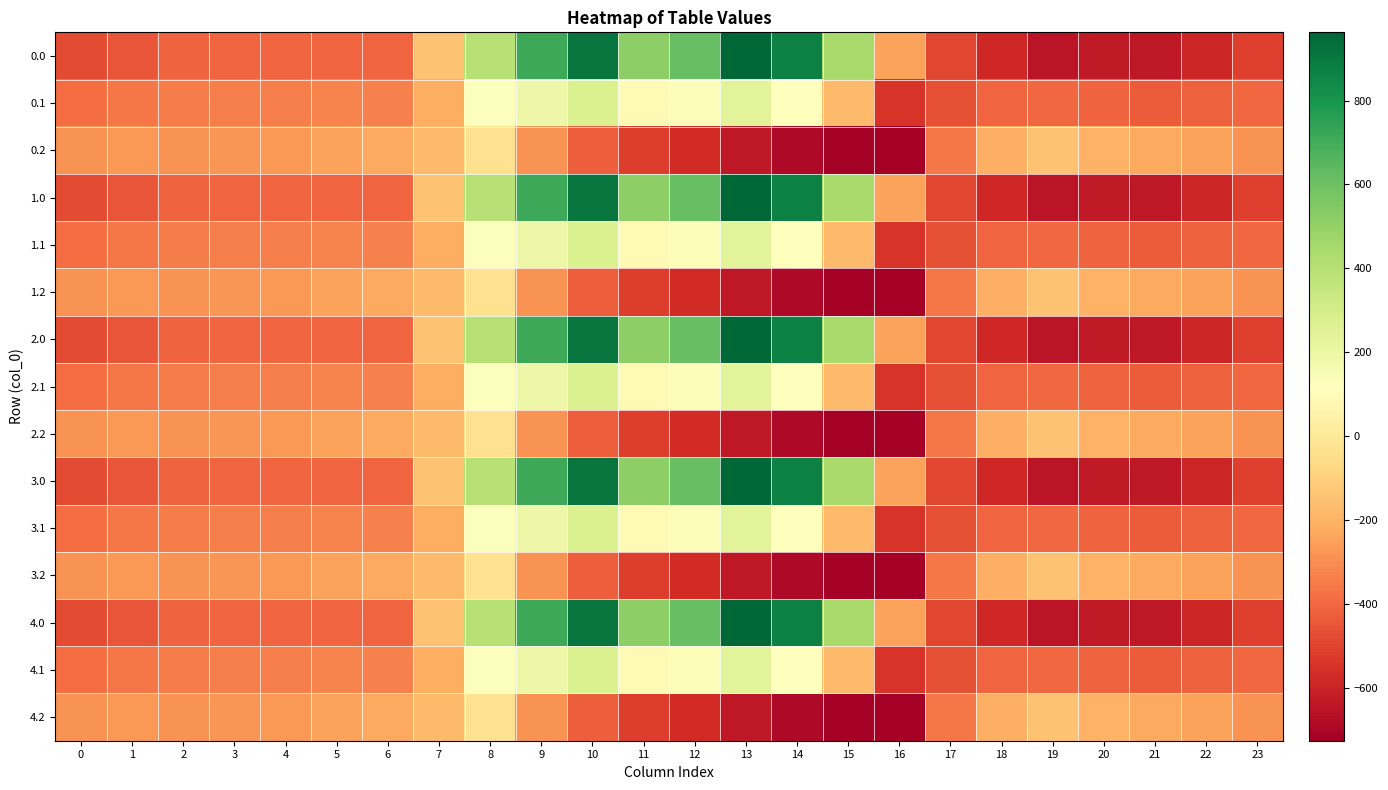

Reading left to right, transcribe all the data shown in this chart.

0.0: 0=-482.0	1=-449.5	2=-410.3	3=-404.4	4=-404.9	5=-403.8	6=-408.0	7=-150.1	8=395.3	9=716.9	10=916.2	11=516.0	12=619.4	13=962.7	14=870.3	15=443.0	16=-250.9	17=-494.8	18=-586.7	19=-649.2	20=-629.9	21=-638.4	22=-592.3	23=-511.3
0.1: 0=-384.6	1=-361.1	2=-347.9	3=-342.7	4=-339.6	5=-325.7	6=-332.2	7=-217.1	8=125.2	9=191.1	10=274.1	11=87.0	12=134.6	13=241.5	14=113.7	15=-173.1	16=-547.3	17=-466.6	18=-405.4	19=-400.2	20=-414.5	21=-432.4	22=-419.9	23=-399.4
0.2: 0=-287.1	1=-272.7	2=-285.5	3=-281.0	4=-274.4	5=-245.0	6=-228.8	7=-176.6	8=-35.3	9=-288.5	10=-423.5	11=-520.6	12=-571.2	13=-640.4	14=-687.4	15=-725.8	16=-726.6	17=-362.4	18=-210.0	19=-151.0	20=-199.2	21=-226.4	22=-247.4	23=-287.5
1.0: 0=-482.0	1=-449.5	2=-410.3	3=-404.4	4=-404.9	5=-403.8	6=-408.0	7=-150.1	8=395.3	9=716.9	10=916.2	11=516.0	12=619.4	13=962.7	14=870.3	15=443.0	16=-250.9	17=-494.8	18=-586.7	19=-649.2	20=-629.9	21=-638.4	22=-592.3	23=-511.3
1.1: 0=-384.6	1=-361.1	2=-347.9	3=-342.7	4=-339.6	5=-325.7	6=-332.2	7=-217.1	8=125.2	9=191.1	10=274.1	11=87.0	12=134.6	13=241.5	14=113.7	15=-173.1	16=-547.3	17=-466.6	18=-405.4	19=-400.2	20=-414.5	21=-432.4	22=-419.9	23=-399.4
1.2: 0=-287.1	1=-272.7	2=-285.5	3=-281.0	4=-274.4	5=-245.0	6=-228.8	7=-176.6	8=-35.3	9=-288.5	10=-423.5	11=-520.6	12=-571.2	13=-640.4	14=-687.4	15=-725.8	16=-726.6	17=-362.4	18=-210.0	19=-151.0	20=-199.2	21=-226.4	22=-247.4	23=-287.5
2.0: 0=-482.0	1=-449.5	2=-410.3	3=-404.4	4=-404.9	5=-403.8	6=-408.0	7=-150.1	8=395.3	9=716.9	10=916.2	11=516.0	12=619.4	13=962.7	14=870.3	15=443.0	16=-250.9	17=-494.8	18=-586.7	19=-649.2	20=-629.9	21=-638.4	22=-592.3	23=-511.3
2.1: 0=-384.6	1=-361.1	2=-347.9	3=-342.7	4=-339.6	5=-325.7	6=-332.2	7=-217.1	8=125.2	9=191.1	10=274.1	11=87.0	12=134.6	13=241.5	14=113.7	15=-173.1	16=-547.3	17=-466.6	18=-405.4	19=-400.2	20=-414.5	21=-432.4	22=-419.9	23=-399.4
2.2: 0=-287.1	1=-272.7	2=-285.5	3=-281.0	4=-274.4	5=-245.0	6=-228.8	7=-176.6	8=-35.3	9=-288.5	10=-423.5	11=-520.6	12=-571.2	13=-640.4	14=-687.4	15=-725.8	16=-726.6	17=-362.4	18=-210.0	19=-151.0	20=-199.2	21=-226.4	22=-247.4	23=-287.5
3.0: 0=-482.0	1=-449.5	2=-410.3	3=-404.4	4=-404.9	5=-403.8	6=-408.0	7=-150.1	8=395.3	9=716.9	10=916.2	11=516.0	12=619.4	13=962.7	14=870.3	15=443.0	16=-250.9	17=-494.8	18=-586.7	19=-649.2	20=-629.9	21=-638.4	22=-592.3	23=-511.3
3.1: 0=-384.6	1=-361.1	2=-347.9	3=-342.7	4=-339.6	5=-325.7	6=-332.2	7=-217.1	8=125.2	9=191.1	10=274.1	11=87.0	12=134.6	13=241.5	14=113.7	15=-173.1	16=-547.3	17=-466.6	18=-405.4	19=-400.2	20=-414.5	21=-432.4	22=-419.9	23=-399.4
3.2: 0=-287.1	1=-272.7	2=-285.5	3=-281.0	4=-274.4	5=-245.0	6=-228.8	7=-176.6	8=-35.3	9=-288.5	10=-423.5	11=-520.6	12=-571.2	13=-640.4	14=-687.4	15=-725.8	16=-726.6	17=-362.4	18=-210.0	19=-151.0	20=-199.2	21=-226.4	22=-247.4	23=-287.5
4.0: 0=-482.0	1=-449.5	2=-410.3	3=-404.4	4=-404.9	5=-403.8	6=-408.0	7=-150.1	8=395.3	9=716.9	10=916.2	11=516.0	12=619.4	13=962.7	14=870.3	15=443.0	16=-250.9	17=-494.8	18=-586.7	19=-649.2	20=-629.9	21=-638.4	22=-592.3	23=-511.3
4.1: 0=-384.6	1=-361.1	2=-347.9	3=-342.7	4=-339.6	5=-325.7	6=-332.2	7=-217.1	8=125.2	9=191.1	10=274.1	11=87.0	12=134.6	13=241.5	14=113.7	15=-173.1	16=-547.3	17=-466.6	18=-405.4	19=-400.2	20=-414.5	21=-432.4	22=-419.9	23=-399.4
4.2: 0=-287.1	1=-272.7	2=-285.5	3=-281.0	4=-274.4	5=-245.0	6=-228.8	7=-176.6	8=-35.3	9=-288.5	10=-423.5	11=-520.6	12=-571.2	13=-640.4	14=-687.4	15=-725.8	16=-726.6	17=-362.4	18=-210.0	19=-151.0	20=-199.2	21=-226.4	22=-247.4	23=-287.5